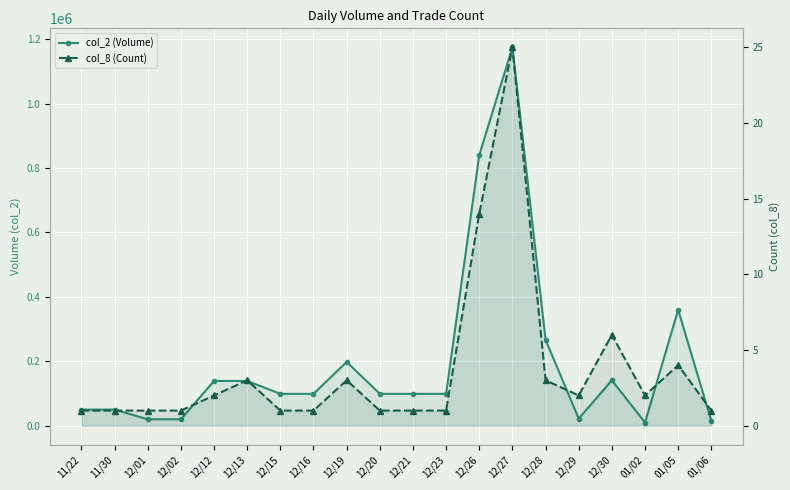

Which has a higher value, 12/02 or 12/28?

12/28